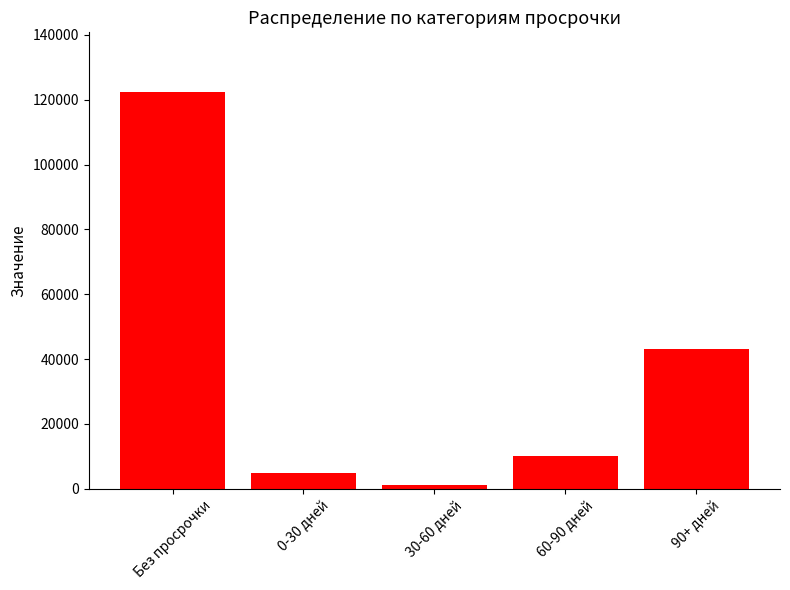

At which category does the chart reach its minimum across all series?

30-60 дней